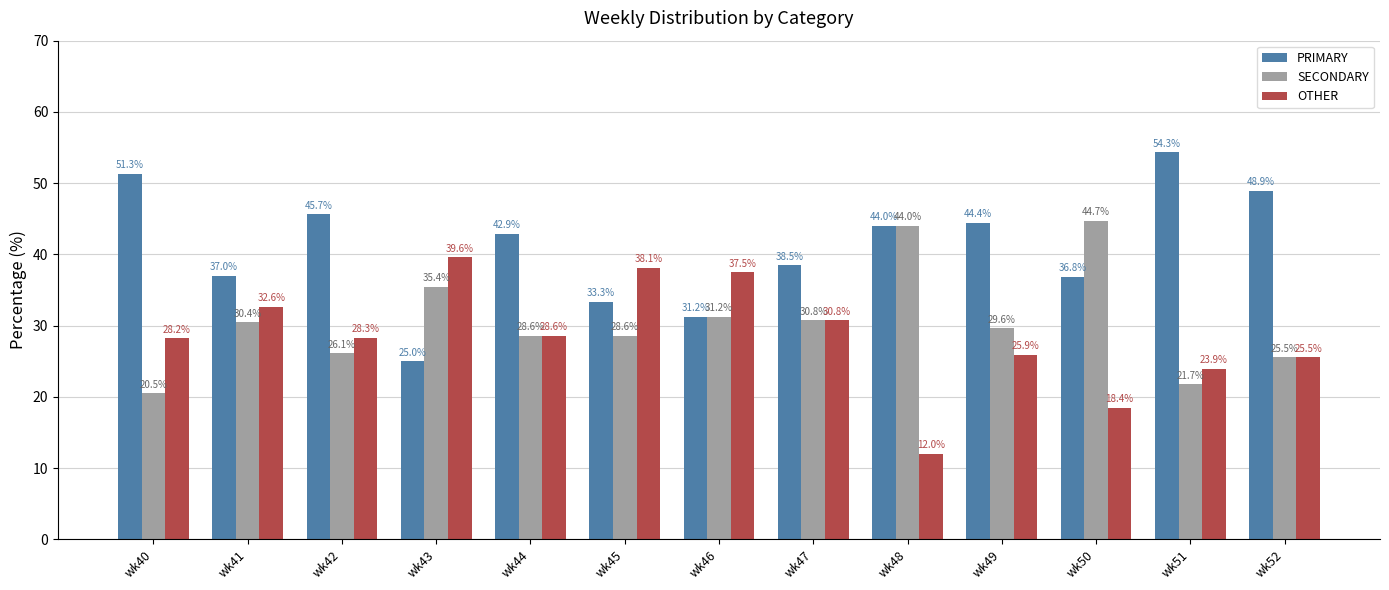

Which series has the largest total across all categories?

PRIMARY